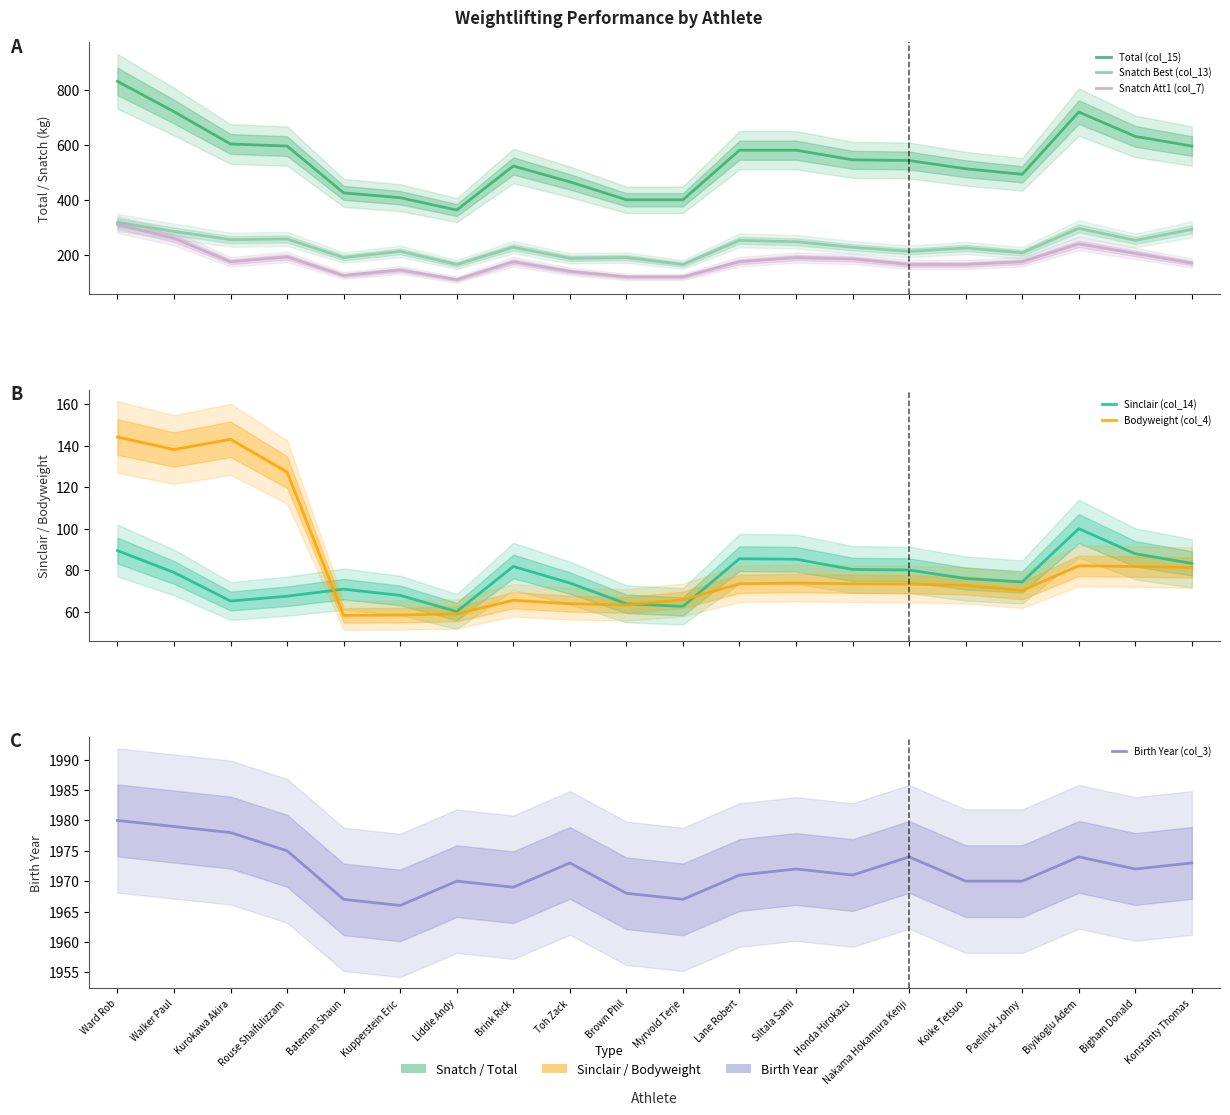

What is the greatest value displayed?

1980.0